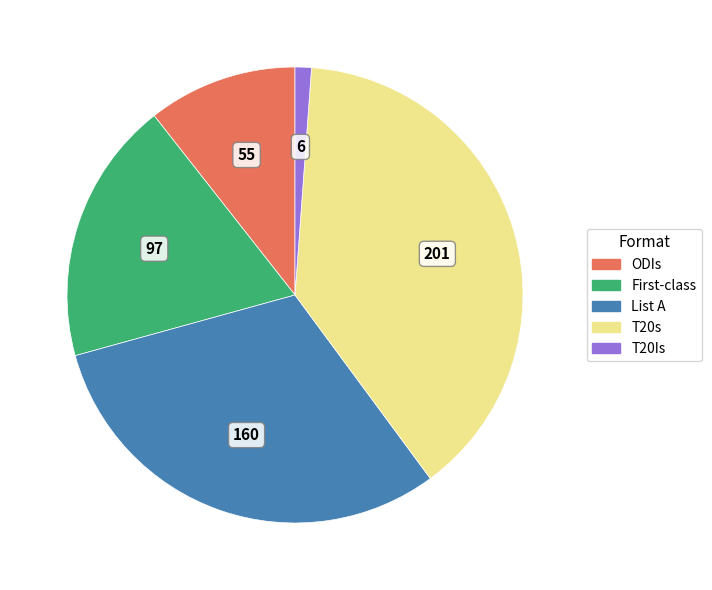

Rank the categories by value from highest to lowest.

T20s, List A, First-class, ODIs, T20Is